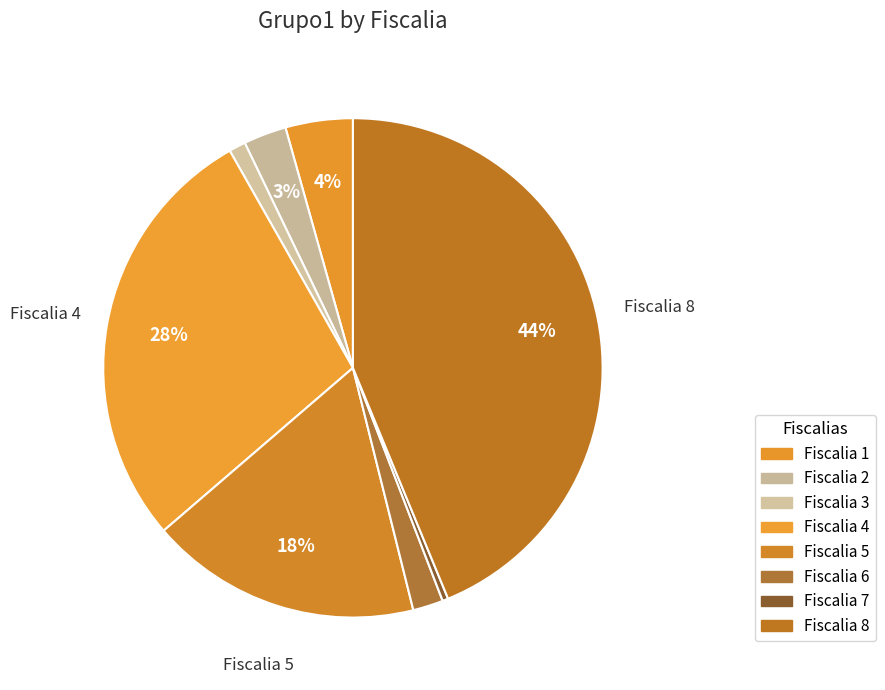

To the nearest percent, what is the difference between the Fiscalia 5 and Fiscalia 3 slice percentages?

17%